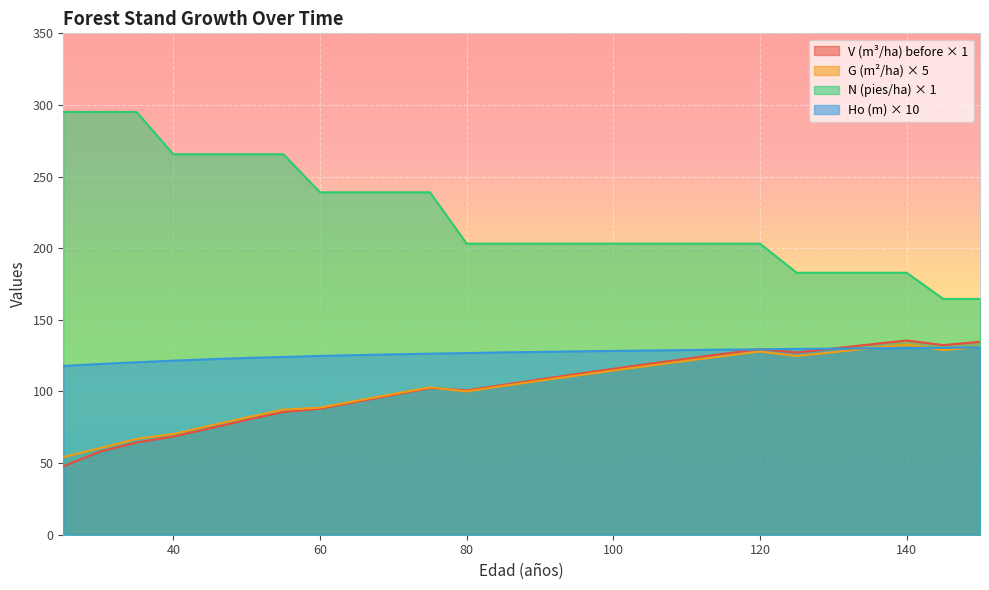

What are all the series names shown in the legend?

V (m³/ha) before × 1, G (m²/ha) × 5, N (pies/ha) × 1, Ho (m) × 10